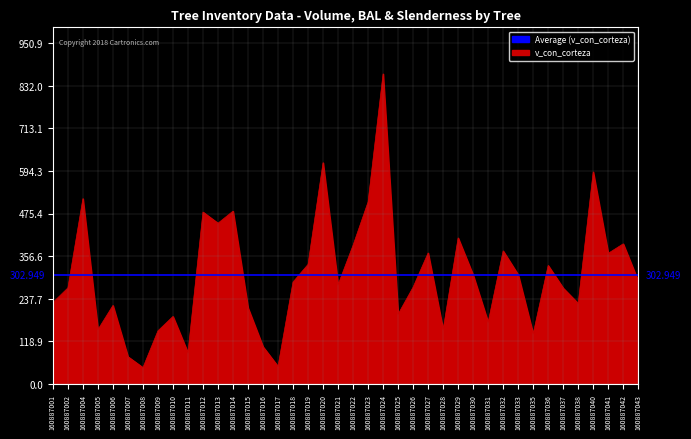

True or false: v_con_corteza has more than 1 interior local peaks.

True